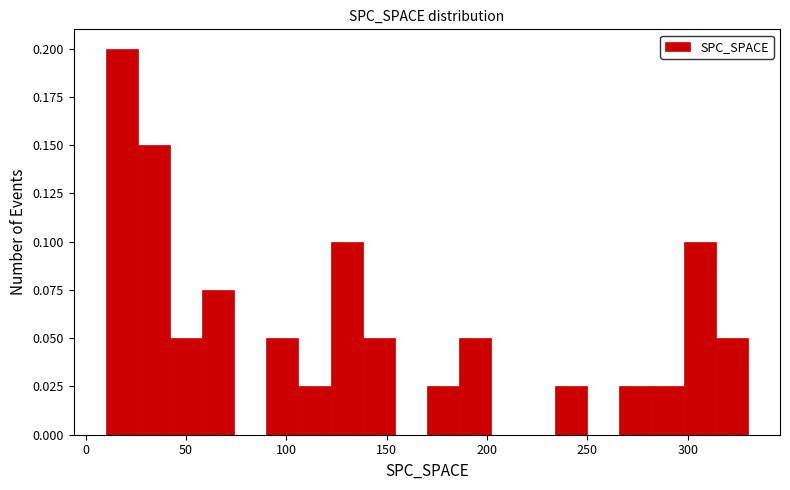

Around what value on the x-axis is the tallest bar? Give the approximate position of its centre, as read against the axis.

20